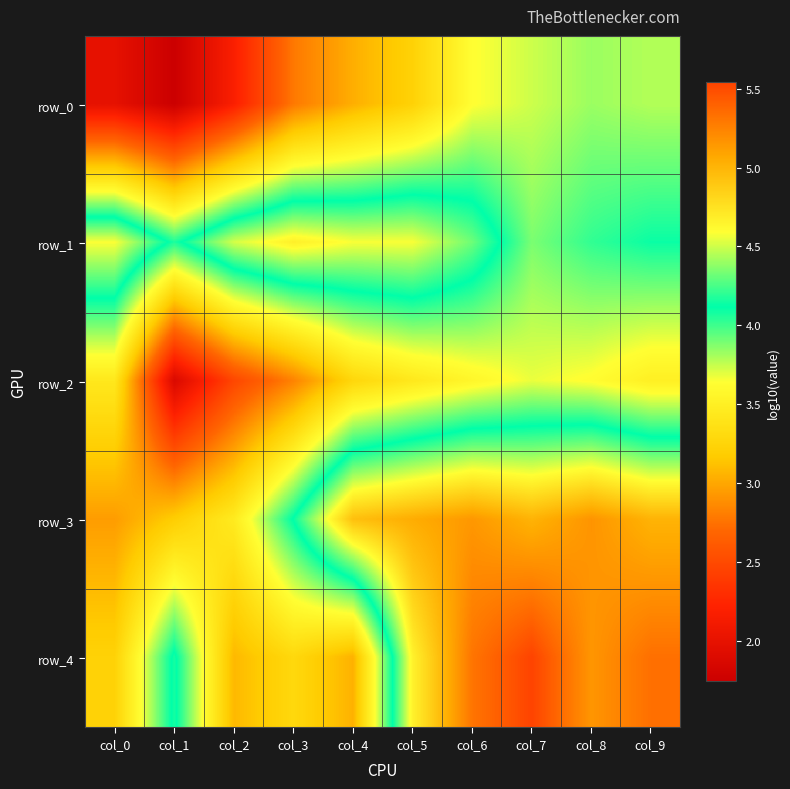

What is the smallest value displayed?

1.7